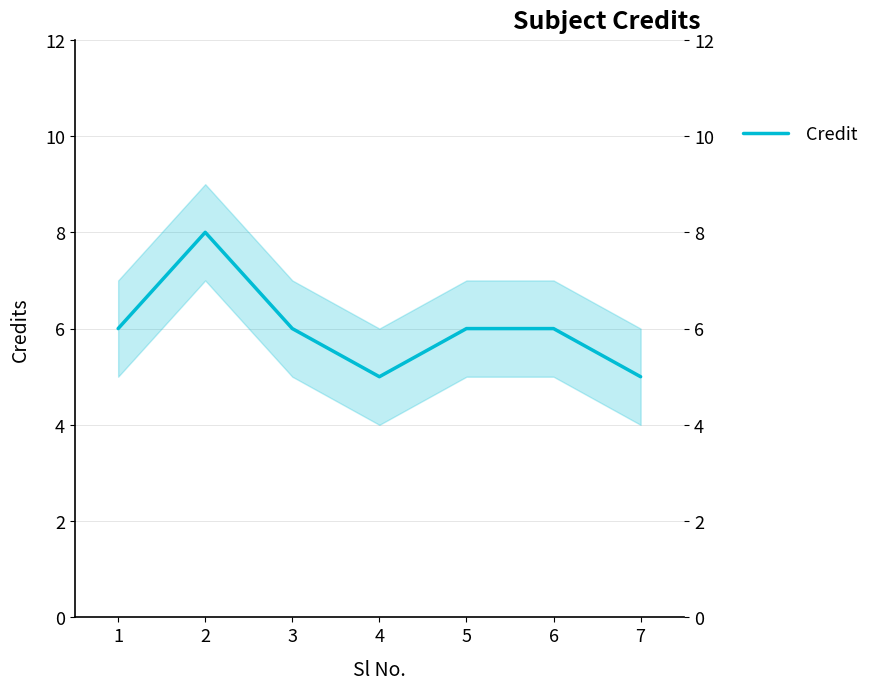

How many interior local valleys (lower than both neighbors) does the data have?

1